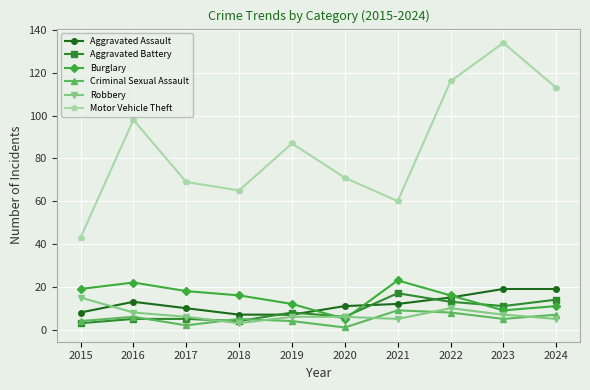

True or false: Aggravated Assault has a value of 5 at 2016.

False